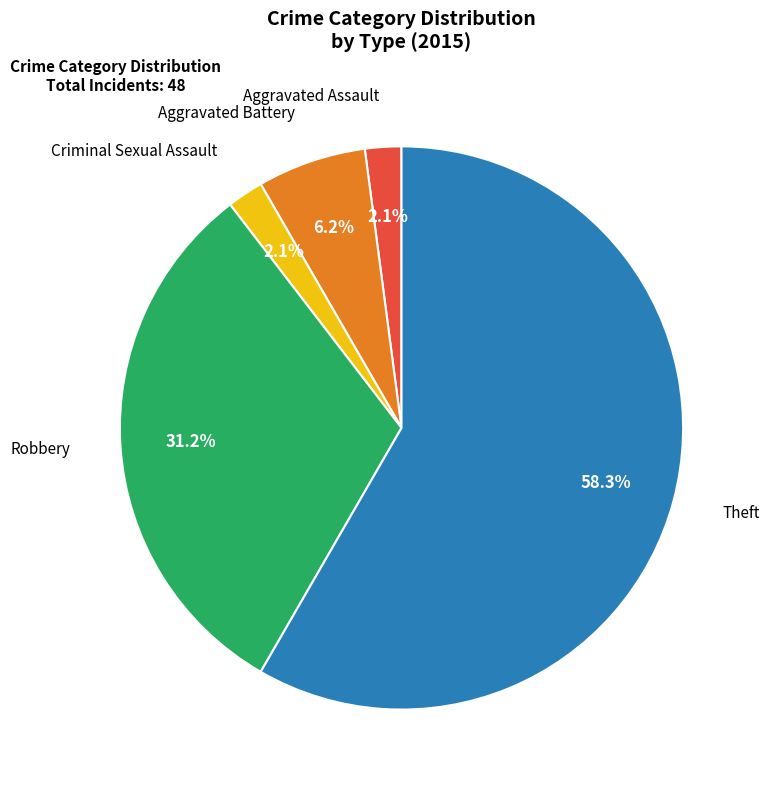

Between Criminal Sexual Assault and Aggravated Battery, which is larger?

Aggravated Battery